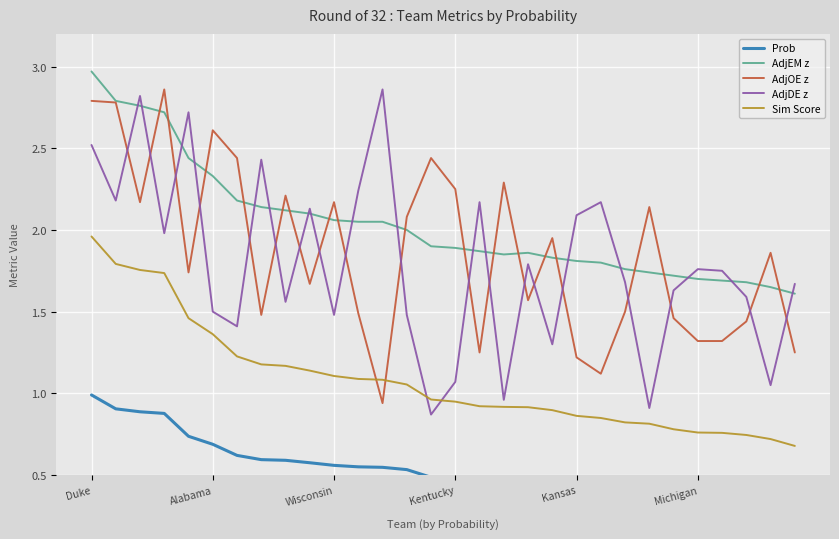

How many intersections are there between AdjOE z and AdjDE z?

19